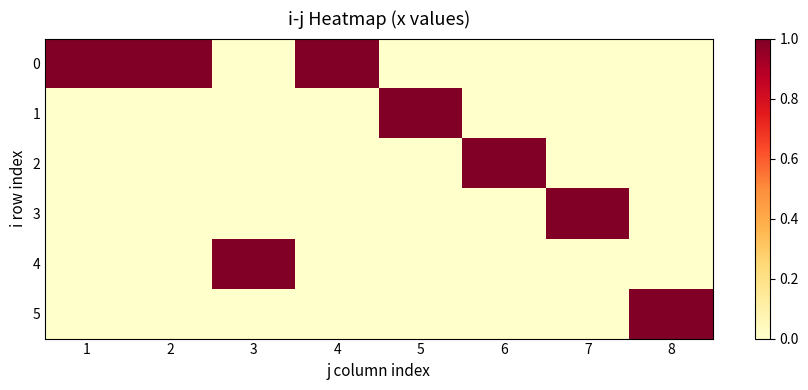

Reading left to right, list all the values displayed in this chart.

0: 1=1	2=1	3=0	4=1	5=0	6=0	7=0	8=0
1: 1=0	2=0	3=0	4=0	5=1	6=0	7=0	8=0
2: 1=0	2=0	3=0	4=0	5=0	6=1	7=0	8=0
3: 1=0	2=0	3=0	4=0	5=0	6=0	7=1	8=0
4: 1=0	2=0	3=1	4=0	5=0	6=0	7=0	8=0
5: 1=0	2=0	3=0	4=0	5=0	6=0	7=0	8=1